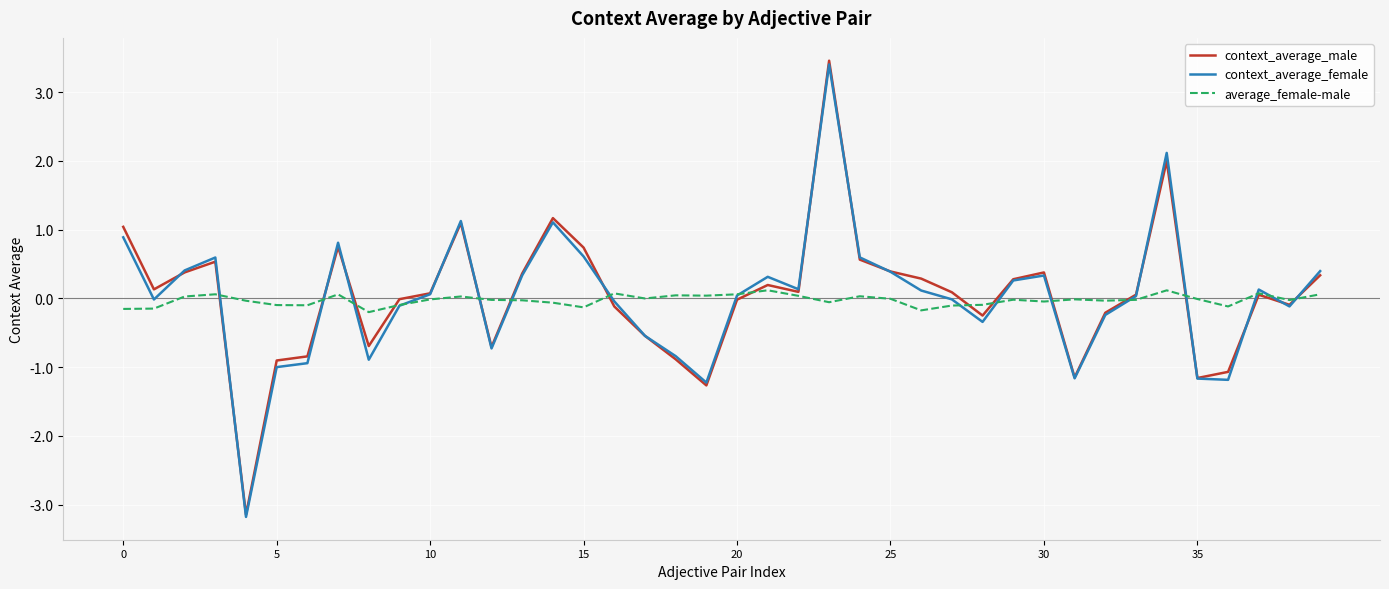

What is the difference between the second highest and second lowest values in the context_average_female series?

3.3